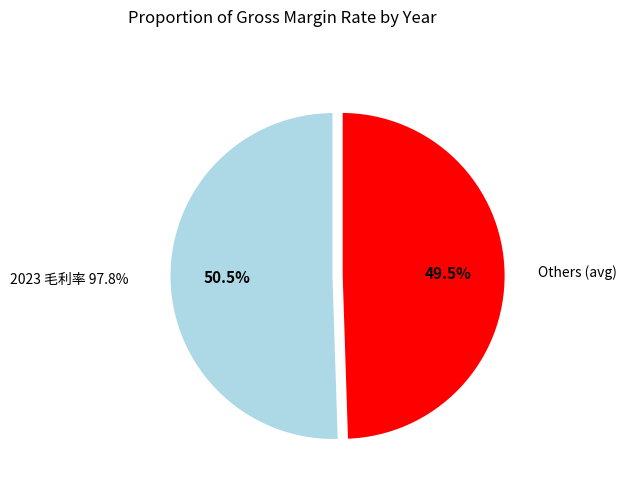

Is there any slice that represents more than half of the pie?

No